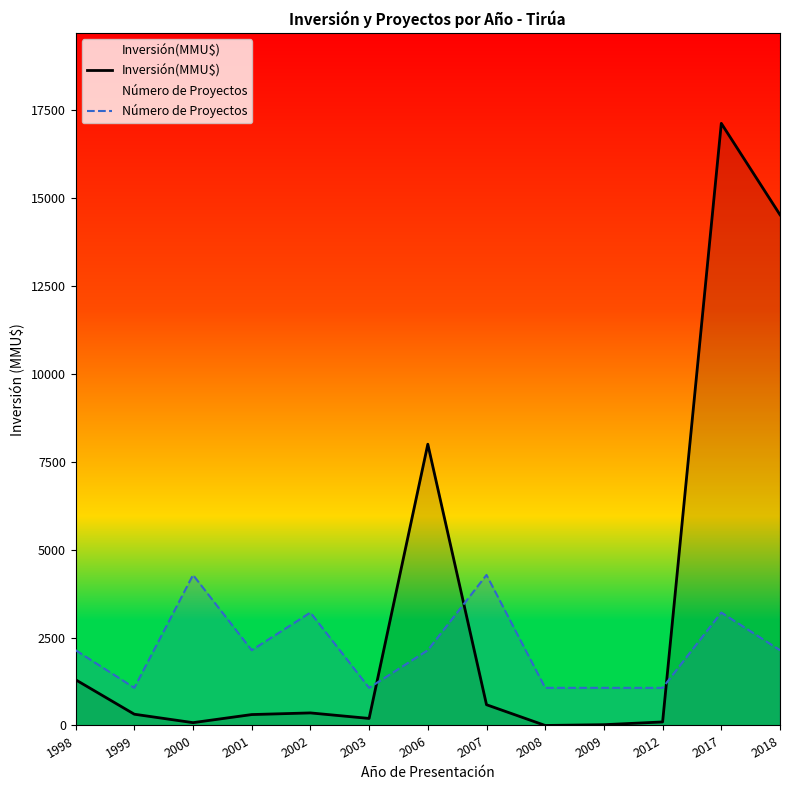

Is it true that Inversión(MMU$) equals 95.2 at 2001?

False